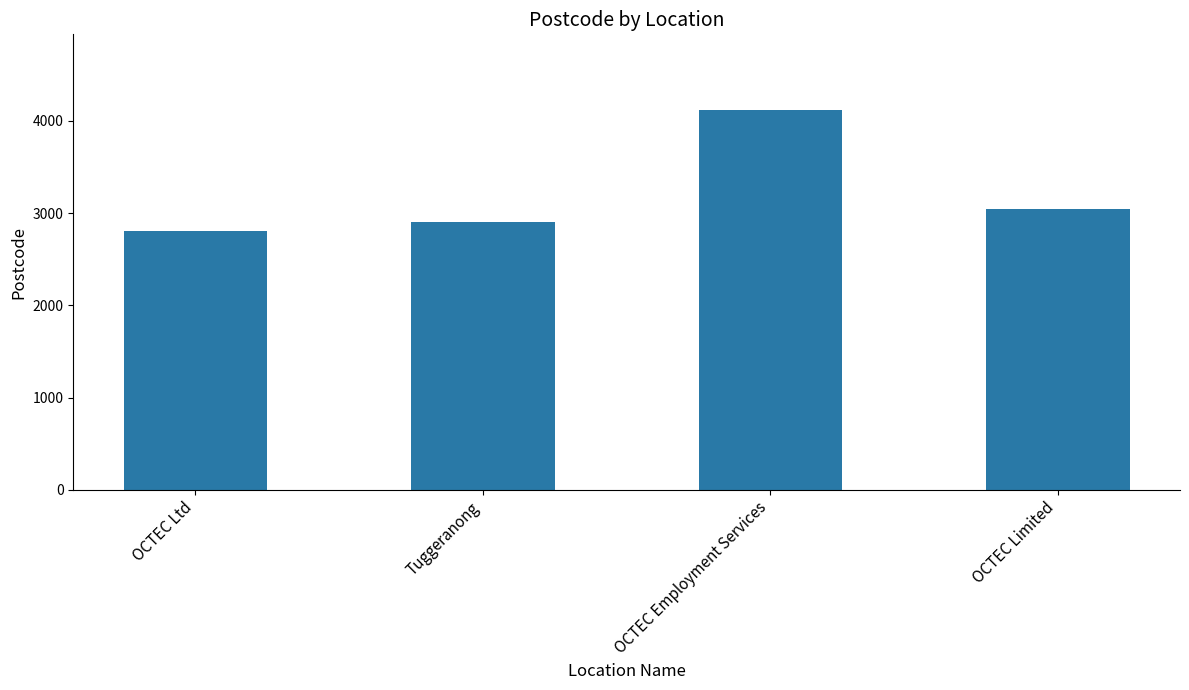

Reading left to right, list all the values displayed in this chart.

OCTEC Ltd=2800	Tuggeranong=2900	OCTEC Employment Services=4114	OCTEC Limited=3047